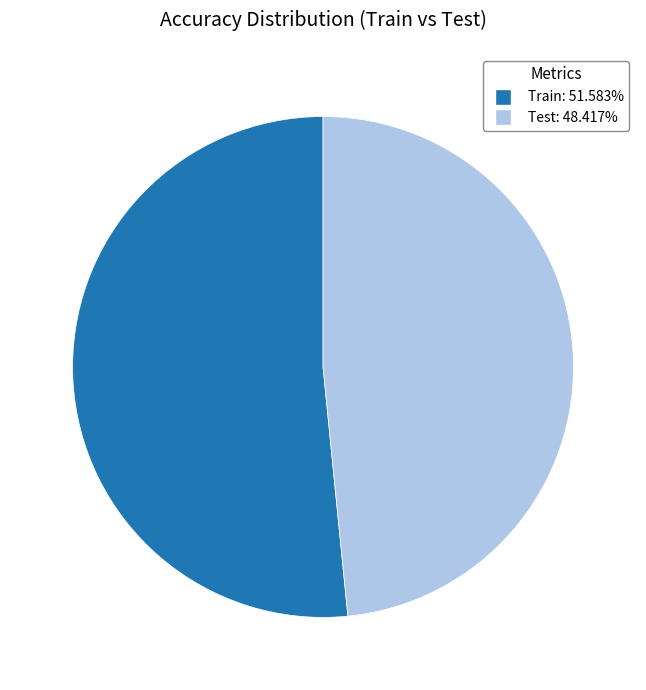

Which has a higher value, Train or Test?

Train